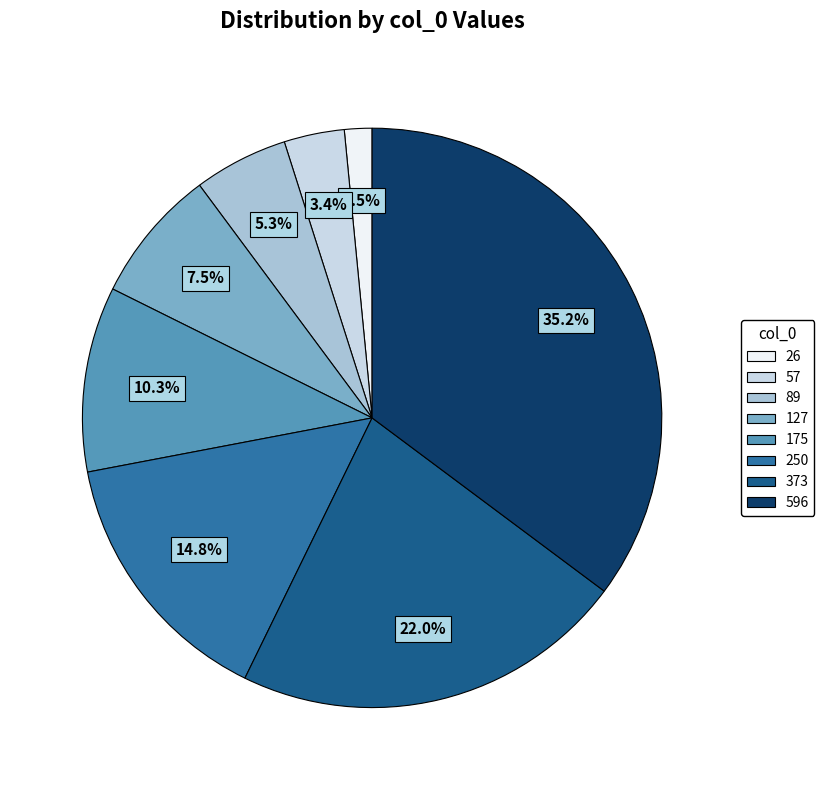

Is the sum of 596 and 175 greater than half?

No